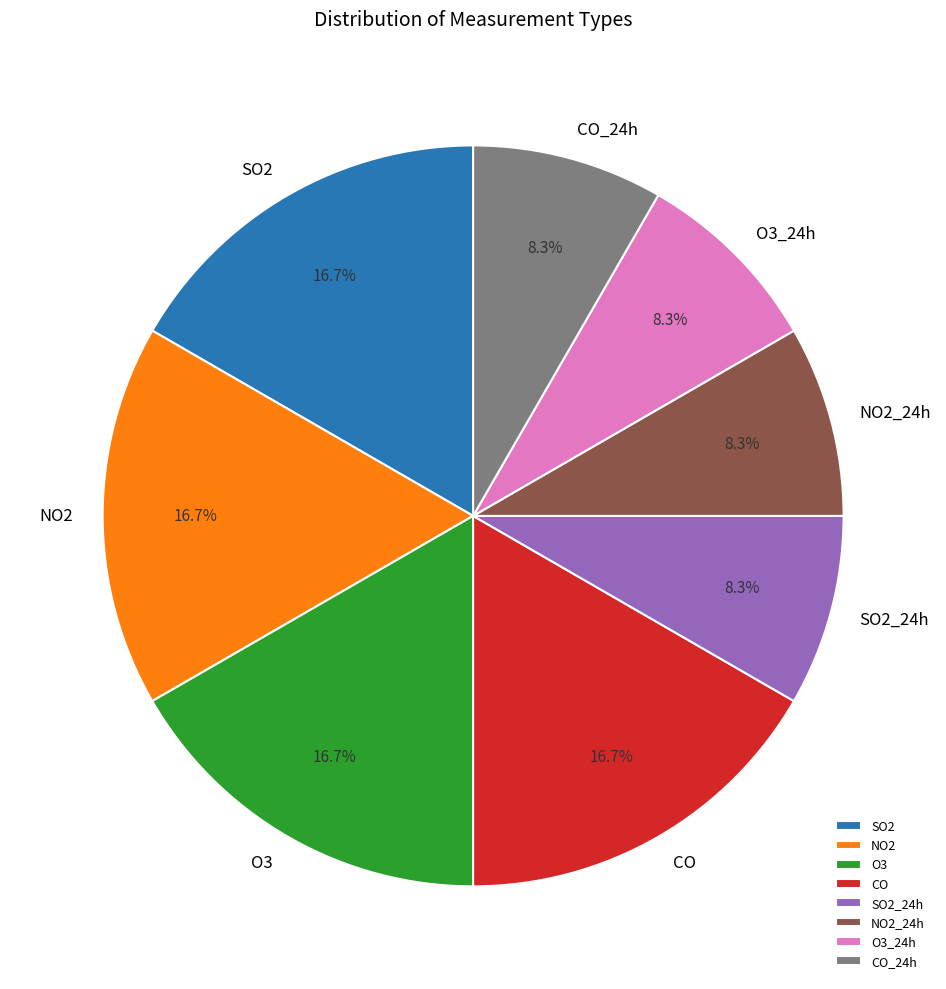

To the nearest percent, what portion does SO2_24h represent?

8%